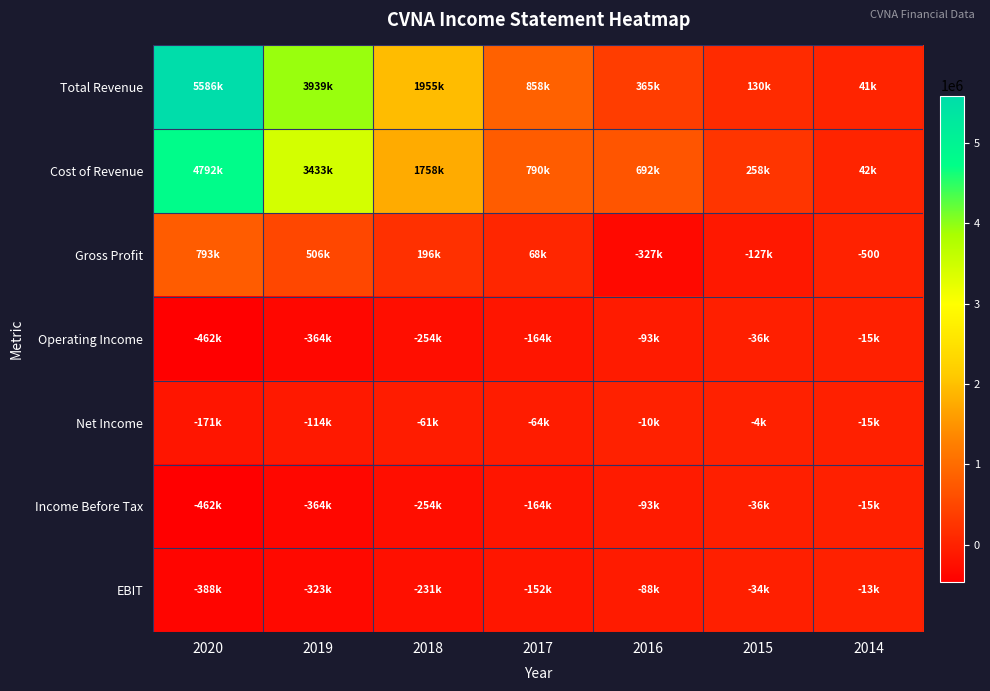

True or false: Total Revenue has a value of 1955500 at 2018.

True